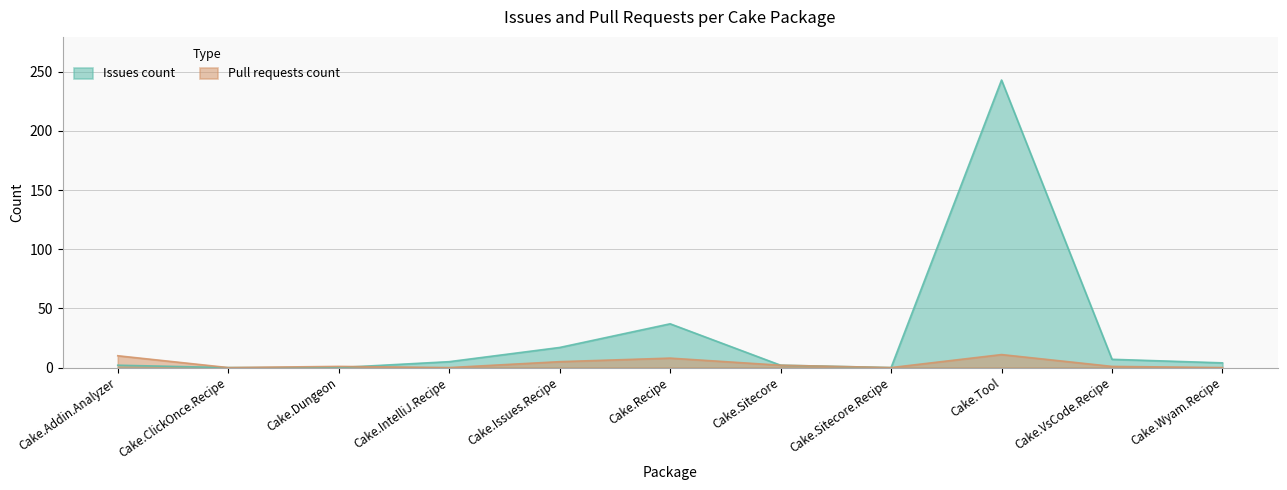

How many positive values does the Pull requests count series have?

7